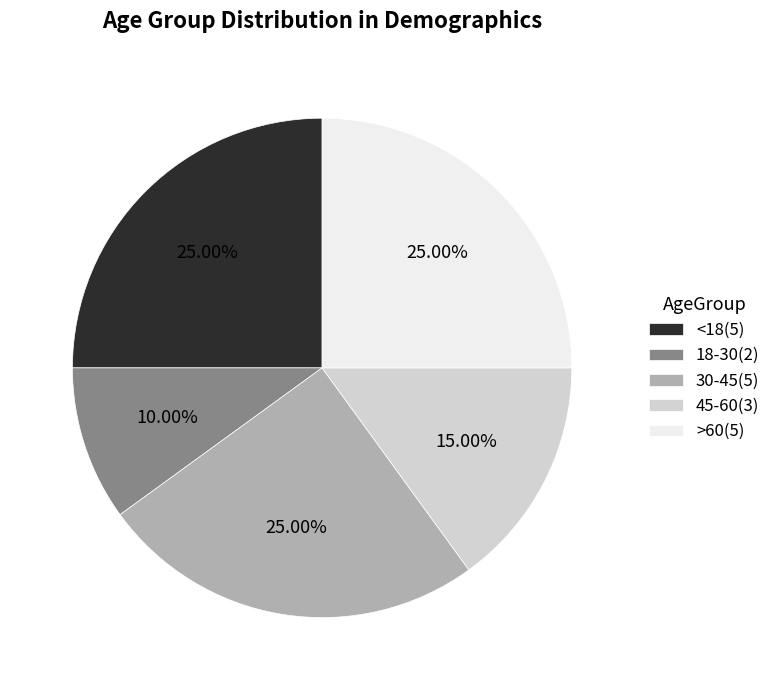

Do 18-30 and 30-45 together represent more than half of the pie?

No